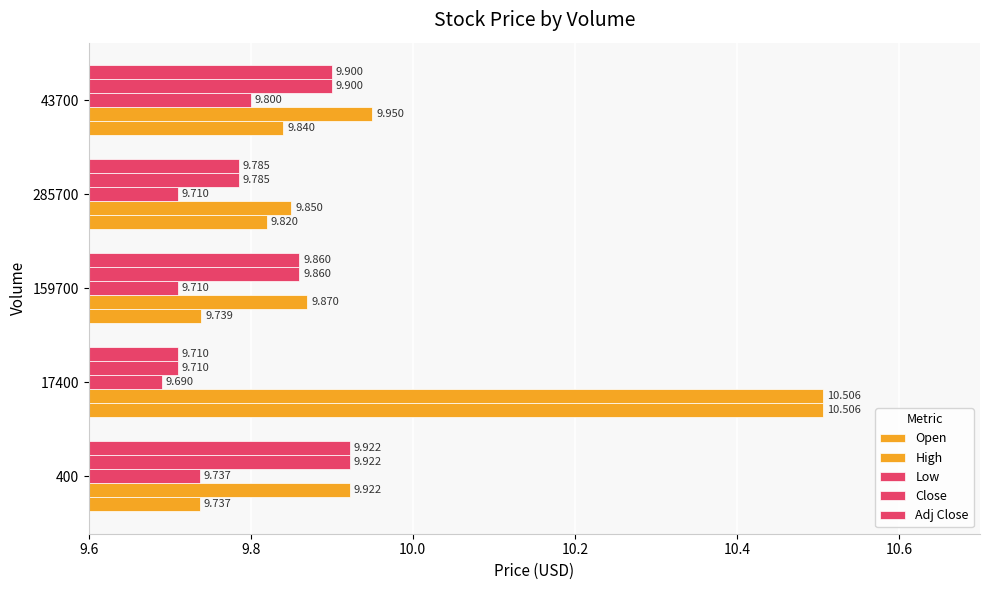

At how many categories does at least one series exceed 10?

1